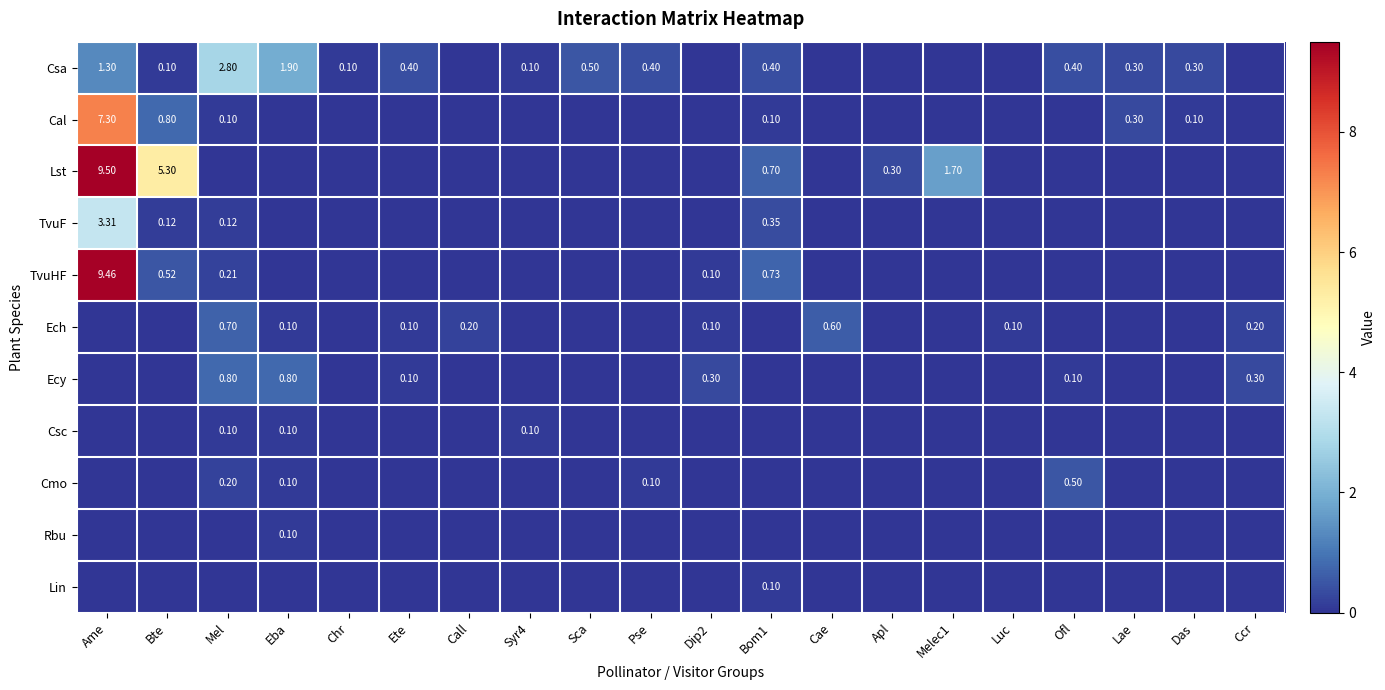

Is the value of Lst at Apl greater than the value of TvuF at Bom1?

No